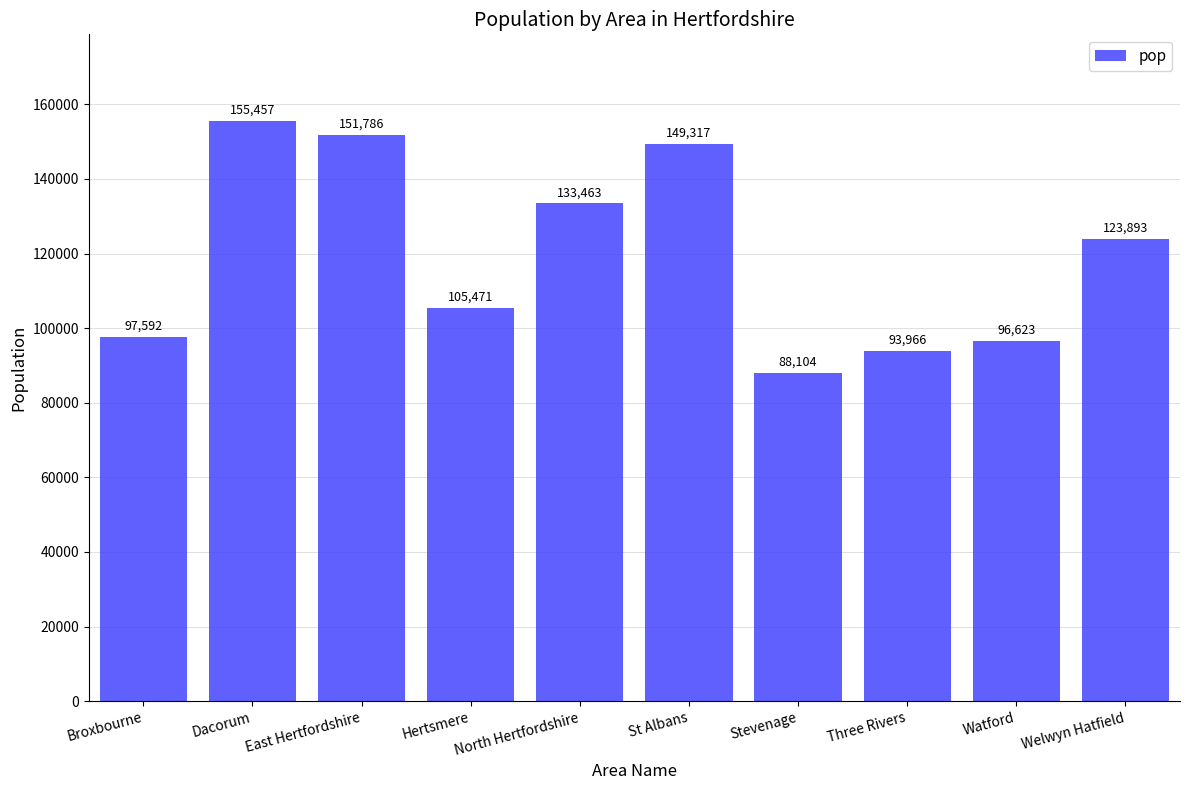

Are the bars grouped side by side (vs. stacked)?

No